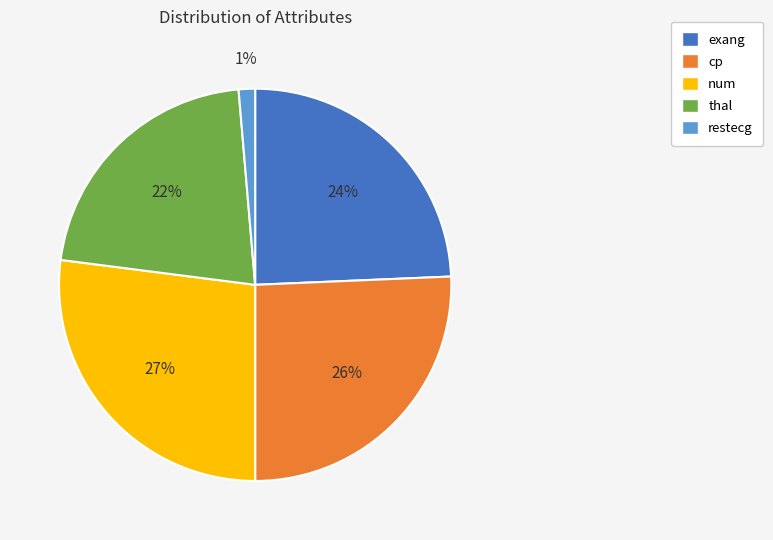

Which category has the smallest portion of the pie?

restecg